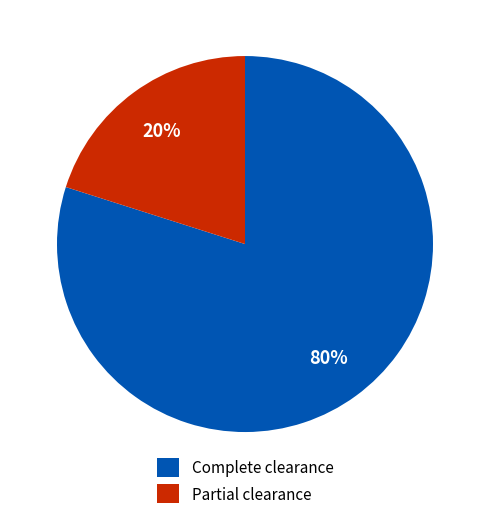

To the nearest percent, what is the average slice percentage?

50%